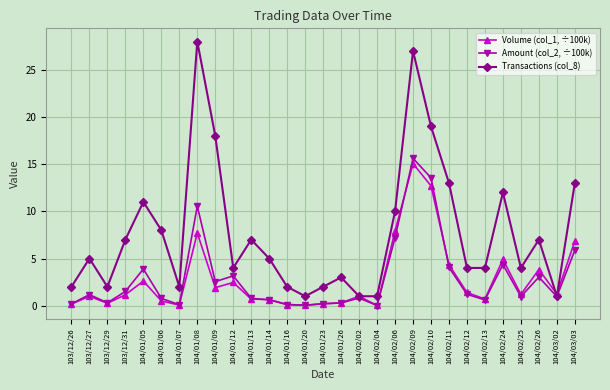

What are all the series names shown in the legend?

Volume (col_1, ÷100k), Amount (col_2, ÷100k), Transactions (col_8)